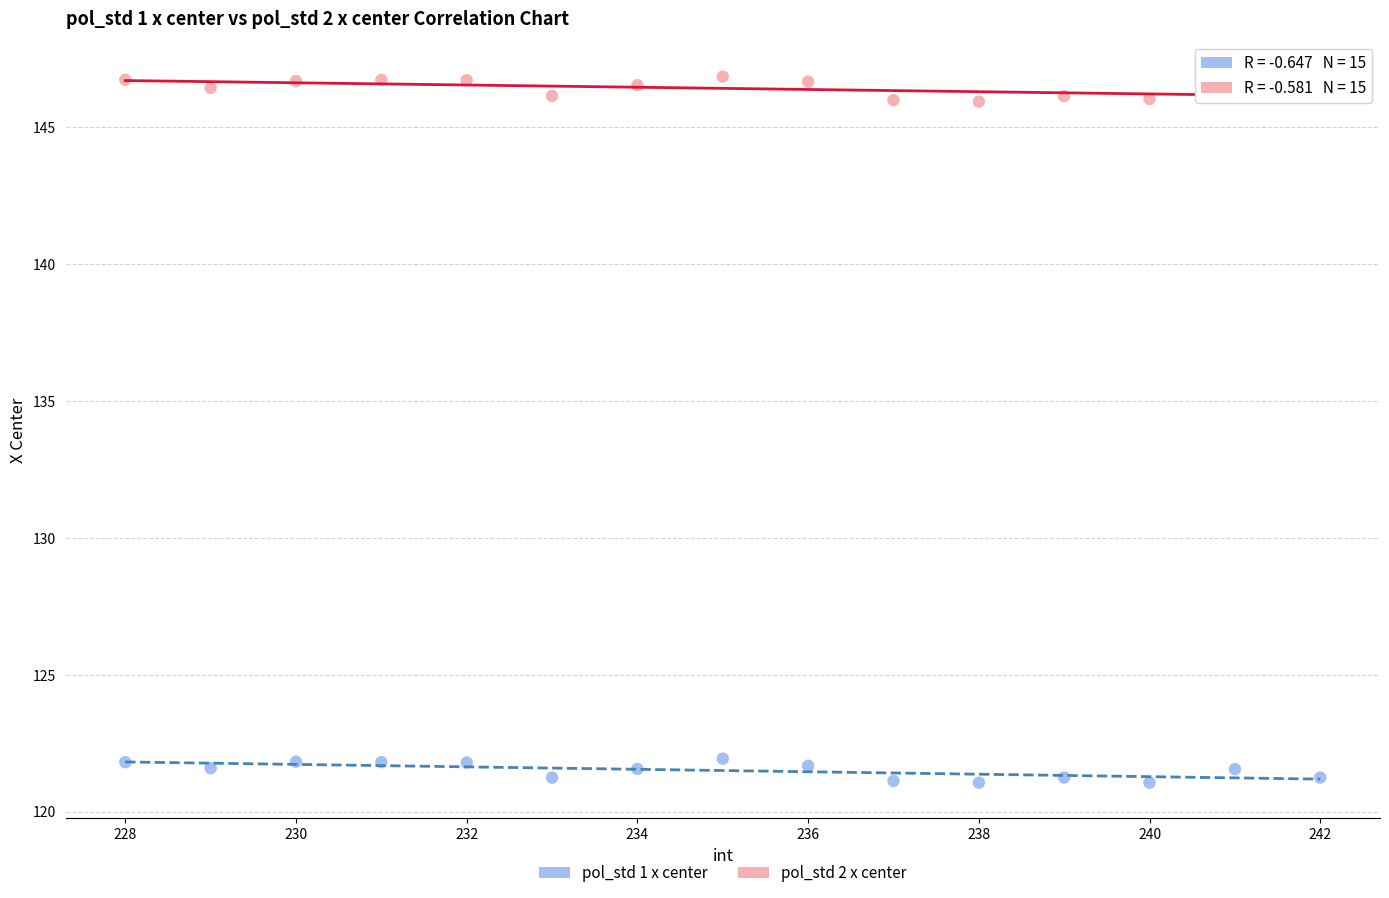

What is the X range (max minus min) for the scatter plot?

14.0